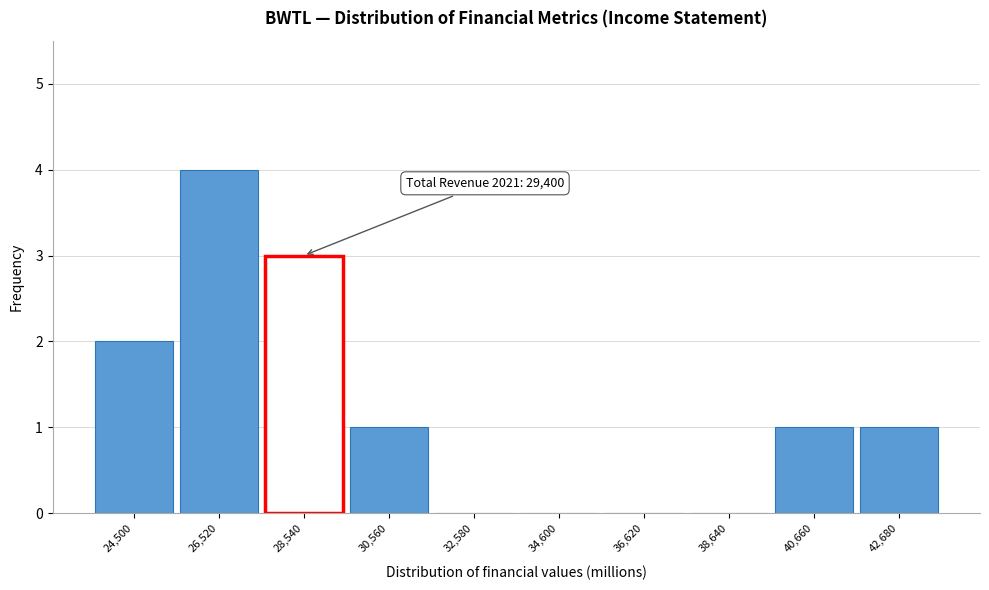

Reading left to right, transcribe all the data shown in this chart.

24,500=2	26,520=4	28,540=3	30,560=1	32,580=0	34,600=0	36,620=0	38,640=0	40,660=1	42,680=1